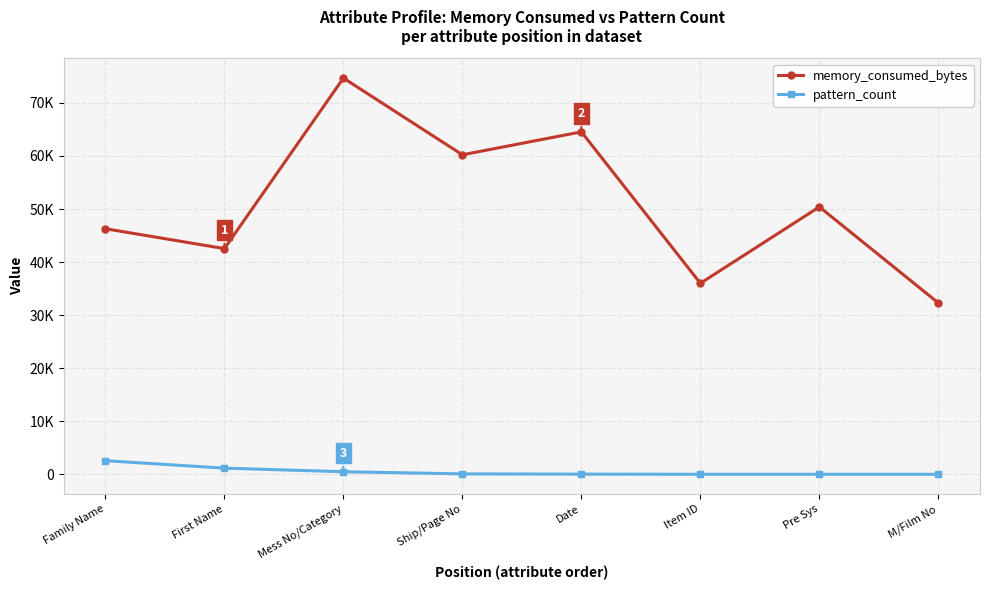

What are all the series names shown in the legend?

memory_consumed_bytes, pattern_count